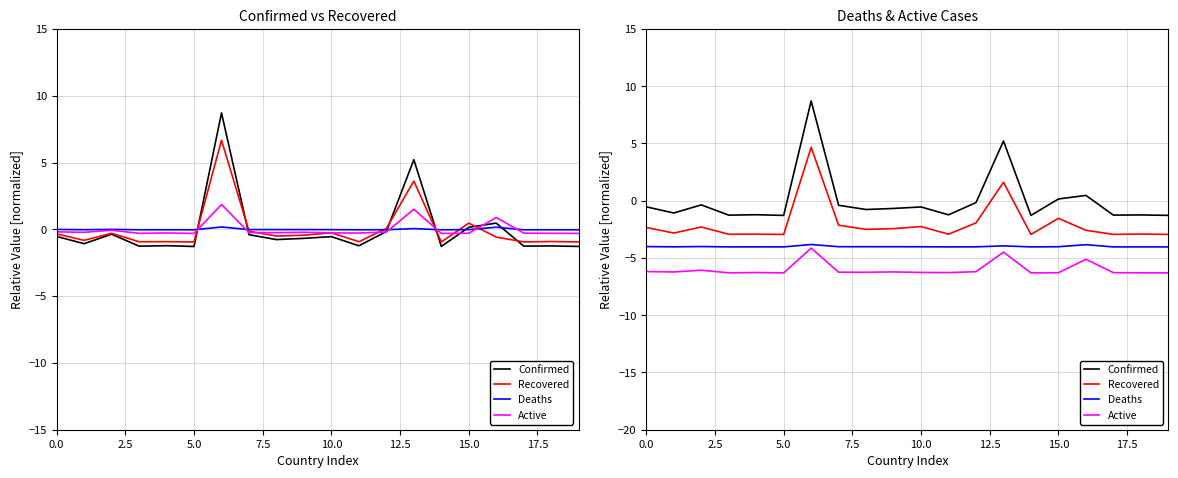

Between 10.0 and 18, which is larger?

10.0